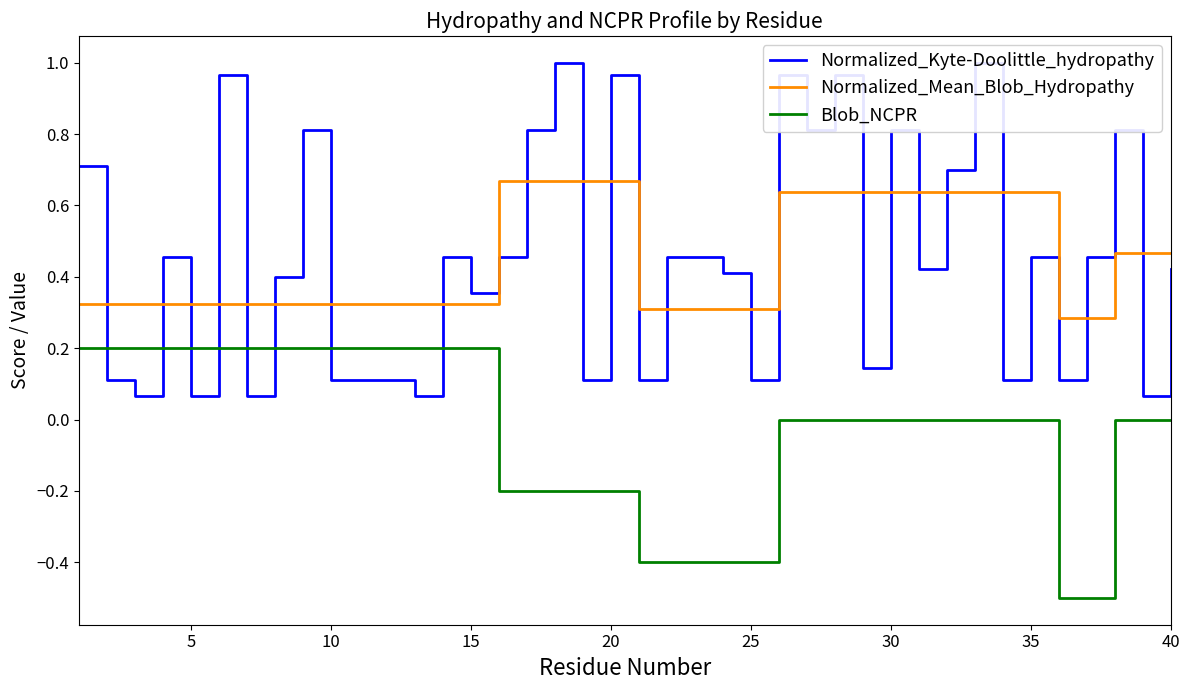

Which series has the widest spread of values?

Normalized_Kyte-Doolittle_hydropathy